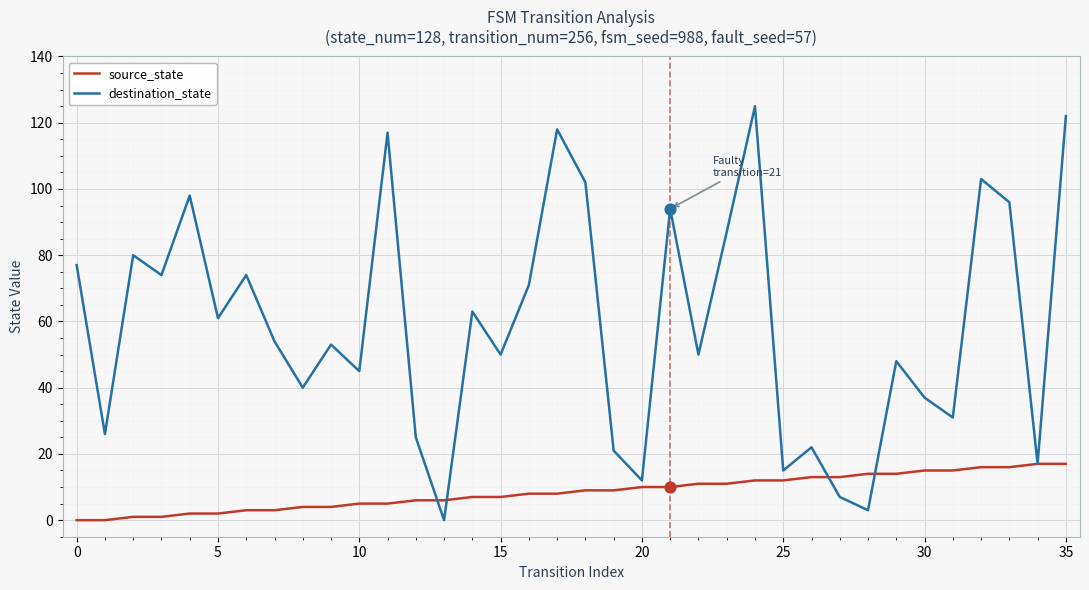

Which series has the widest spread of values?

destination_state